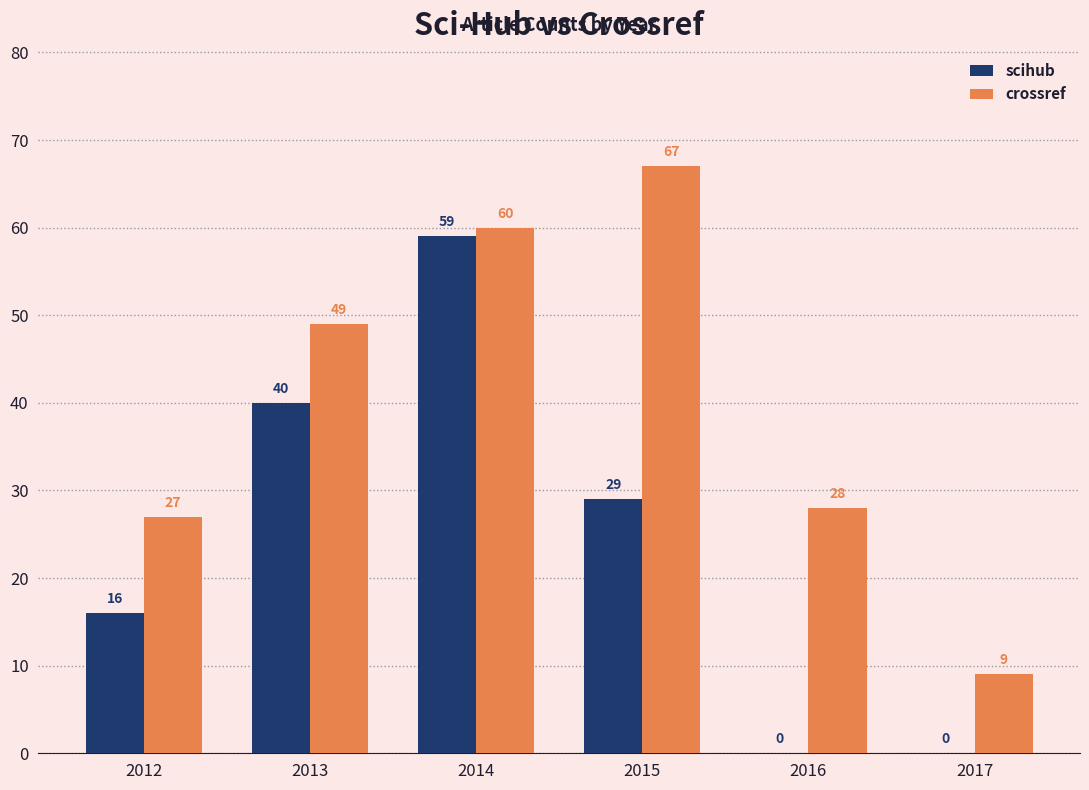

What is the sum of all crossref values?

240